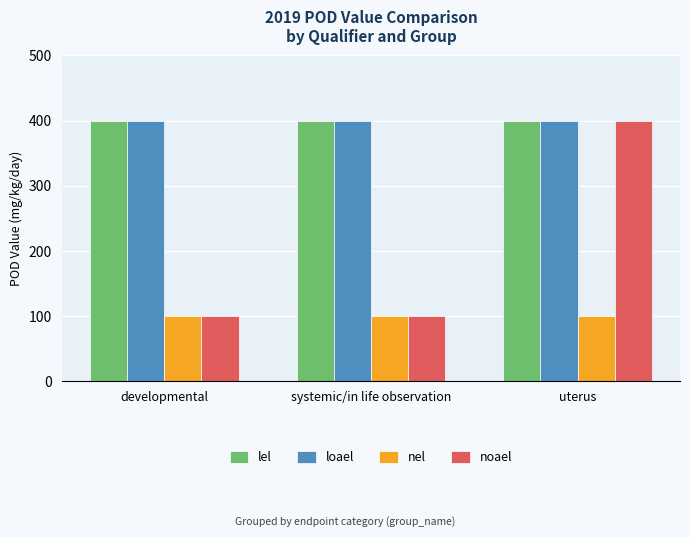

Reading left to right, list all the values displayed in this chart.

lel: 400	400	400
loael: 400	400	400
nel: 100	100	100
noael: 100	100	400